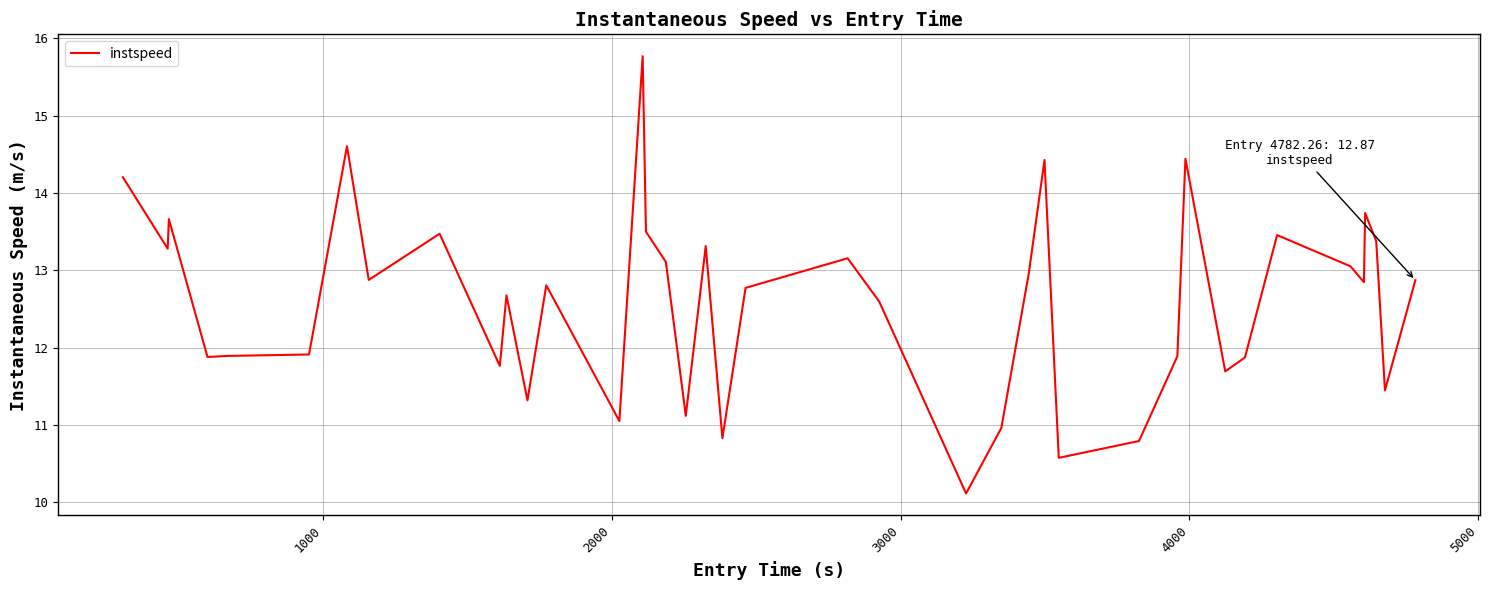

What is the greatest value displayed?

15.8